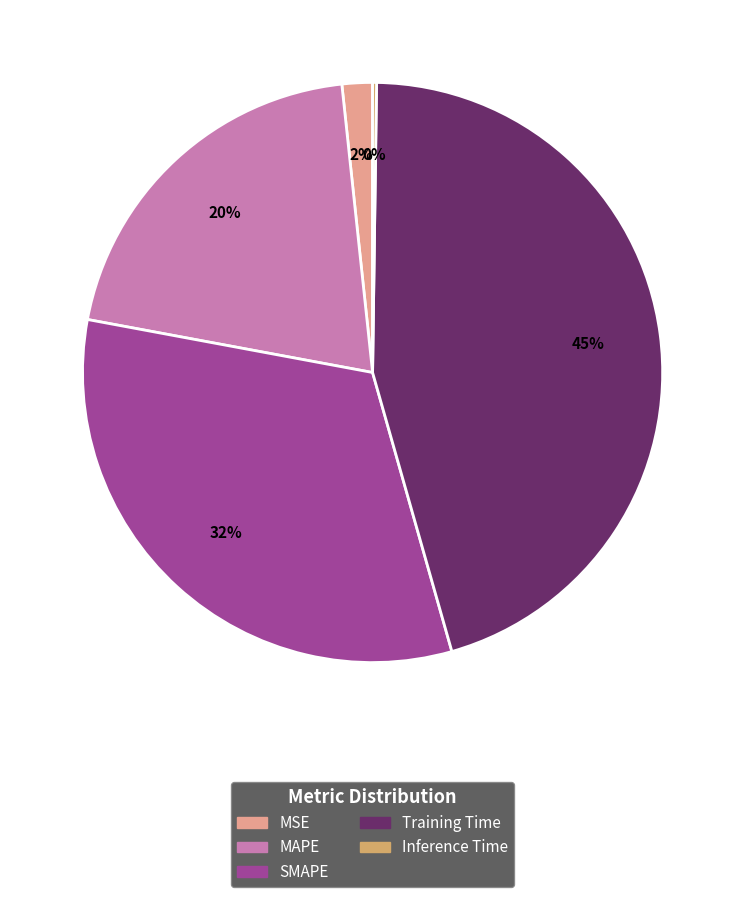

Which slice is the largest?

Training Time